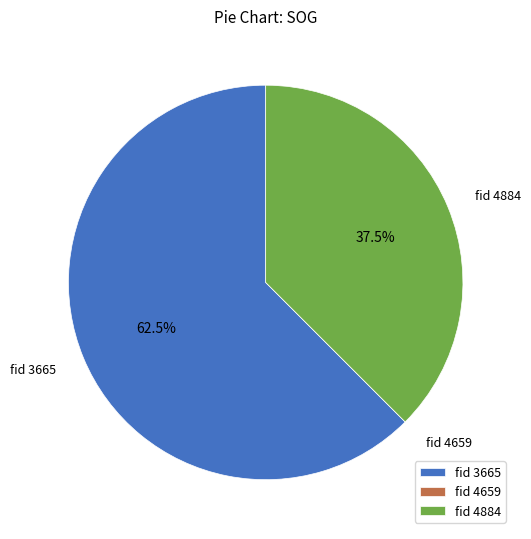

Does fid 3665 account for over 50% of the chart?

Yes